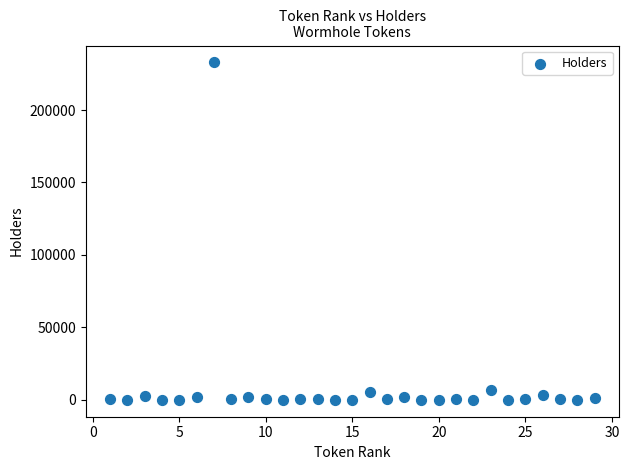

What is the range of X values (max minus min)?

28